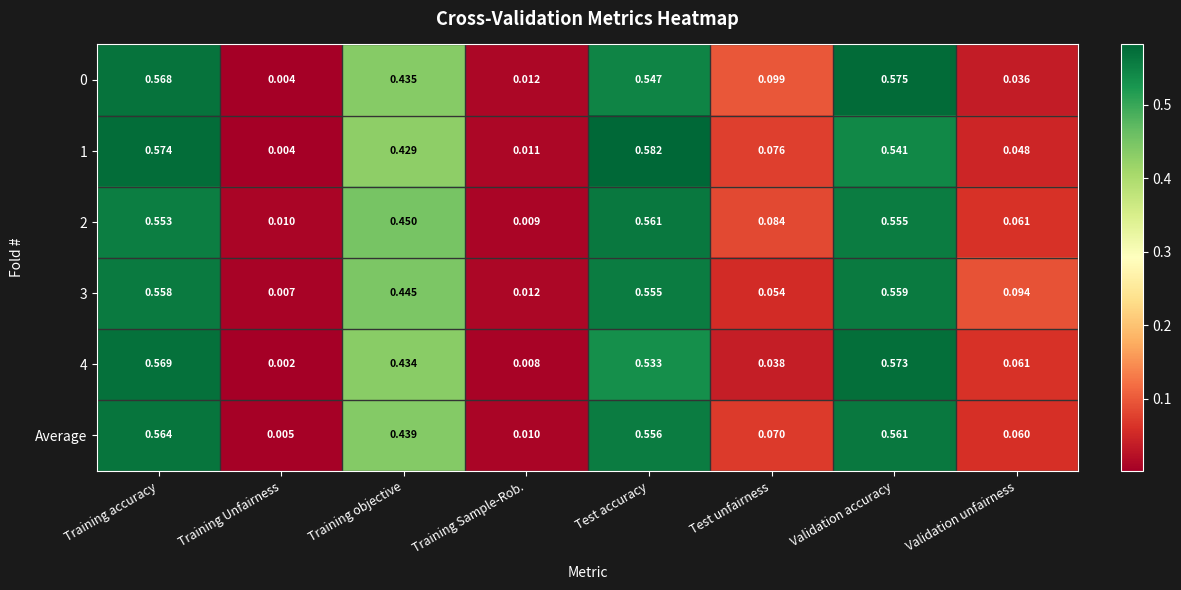

Is the value of 0 at Test accuracy greater than the value of Average at Test accuracy?

No